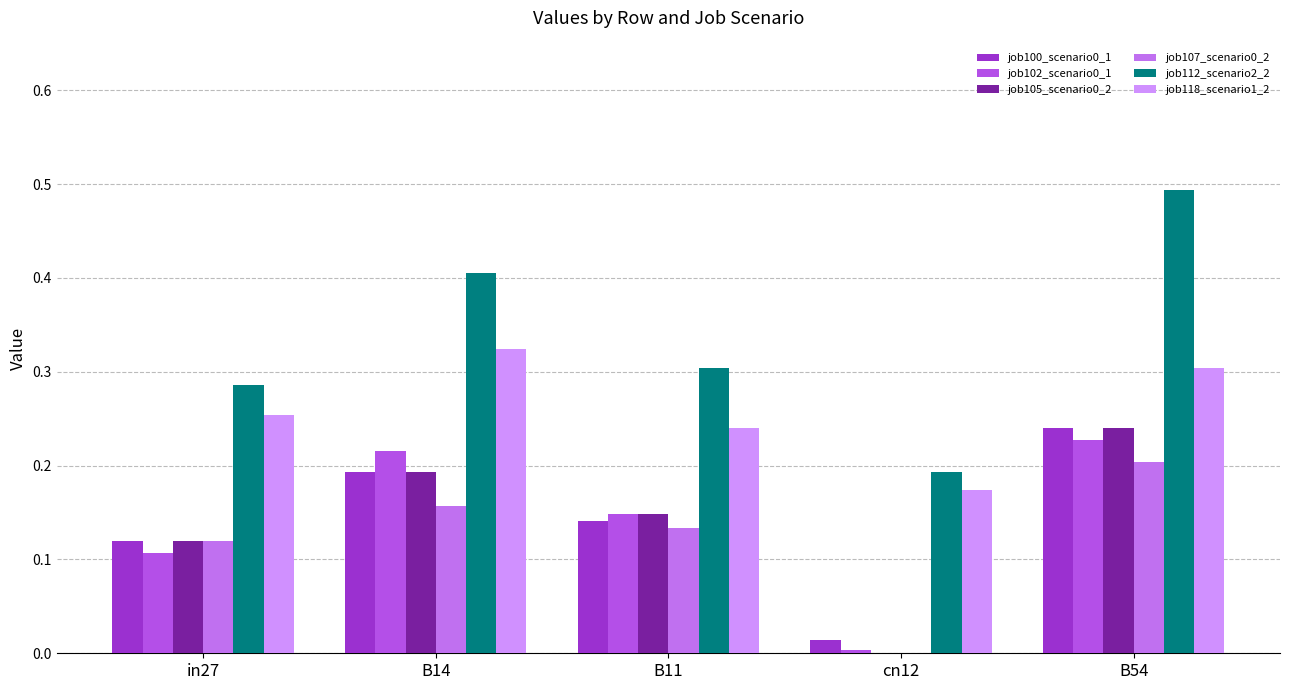

What is the spread (max minus min) of values at in27?

0.2